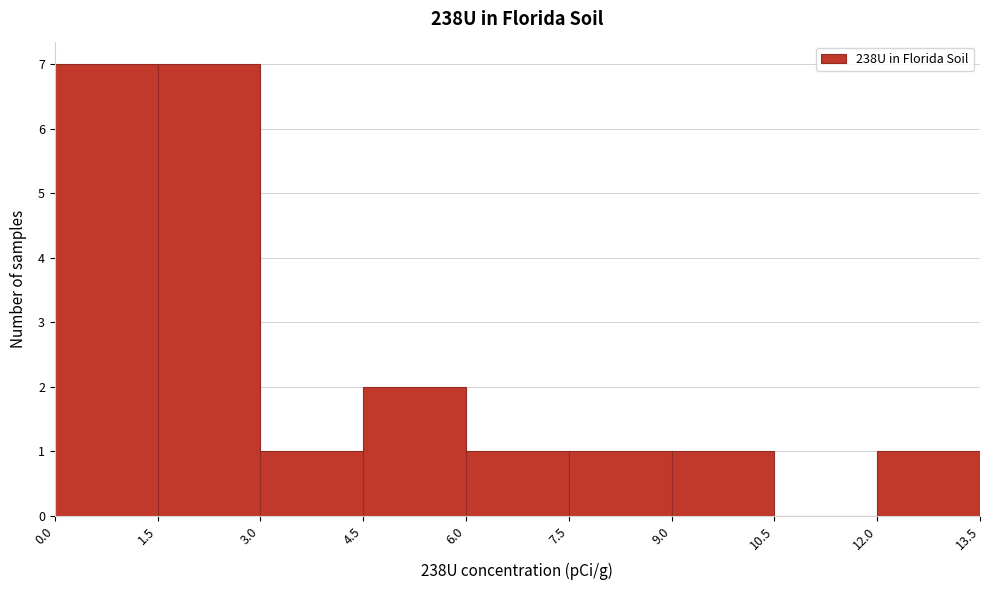

How tall is the bar that spans 4.5 to 6.0 on the x-axis? The values are not printed on the chart, so give them approximately, as read against the axis.

2